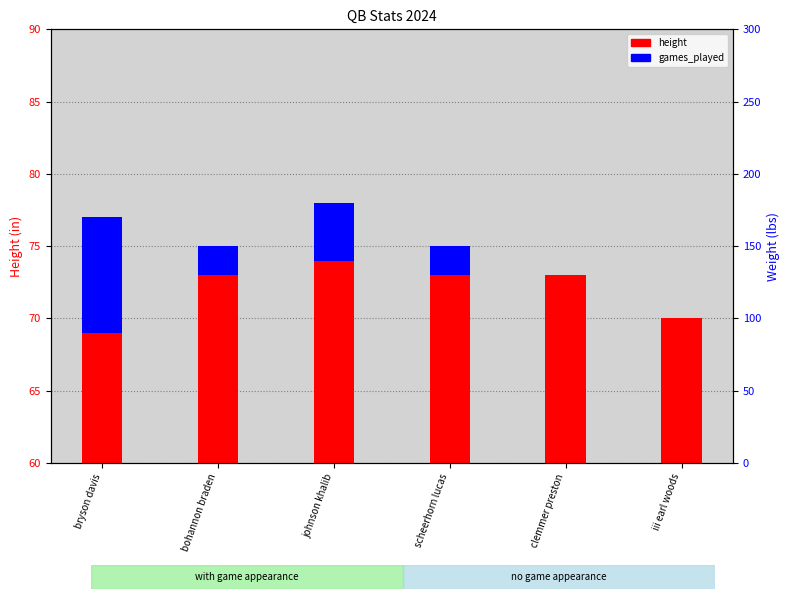

Is it true that weight equals 281 at bohannon braden?

False